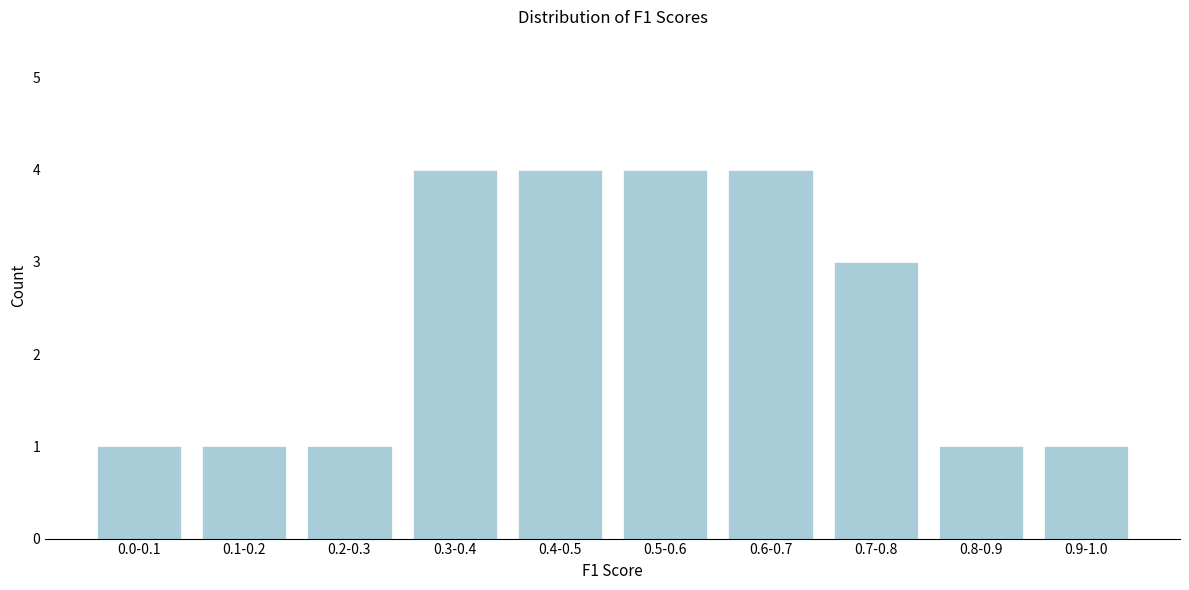

Reading left to right, what are all the values shown in this chart?

1	1	1	4	4	4	4	3	1	1